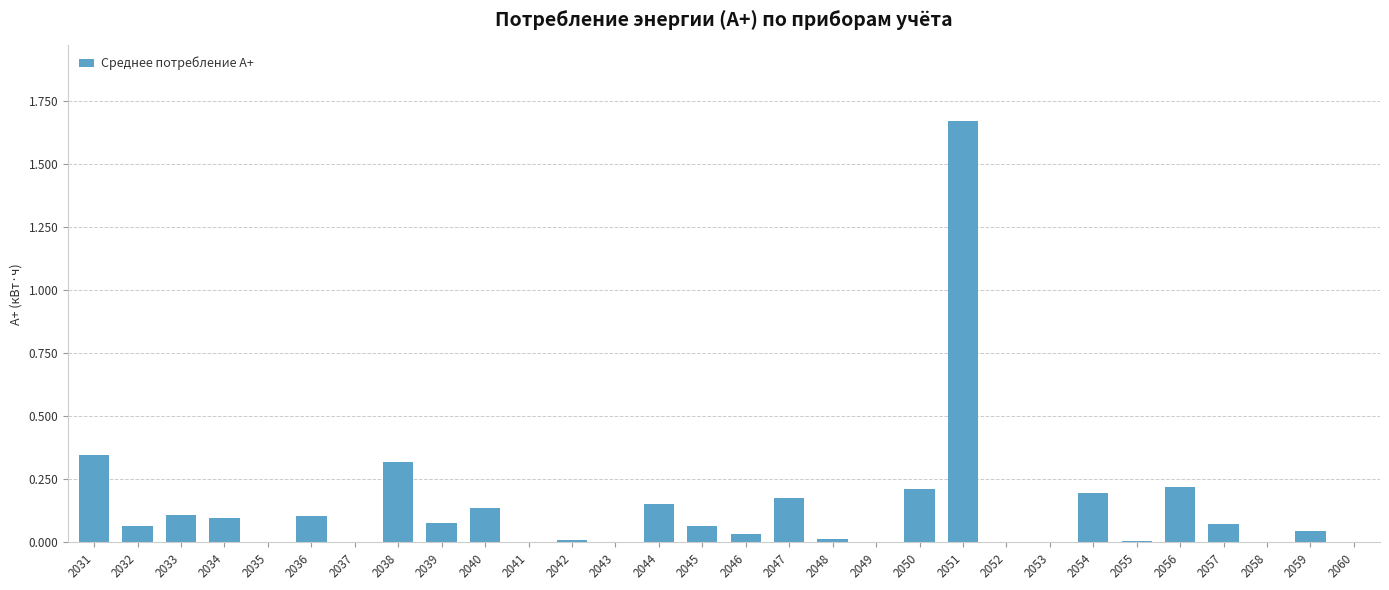

The chart shows a value of 0.0 at 2048. True or false?

True